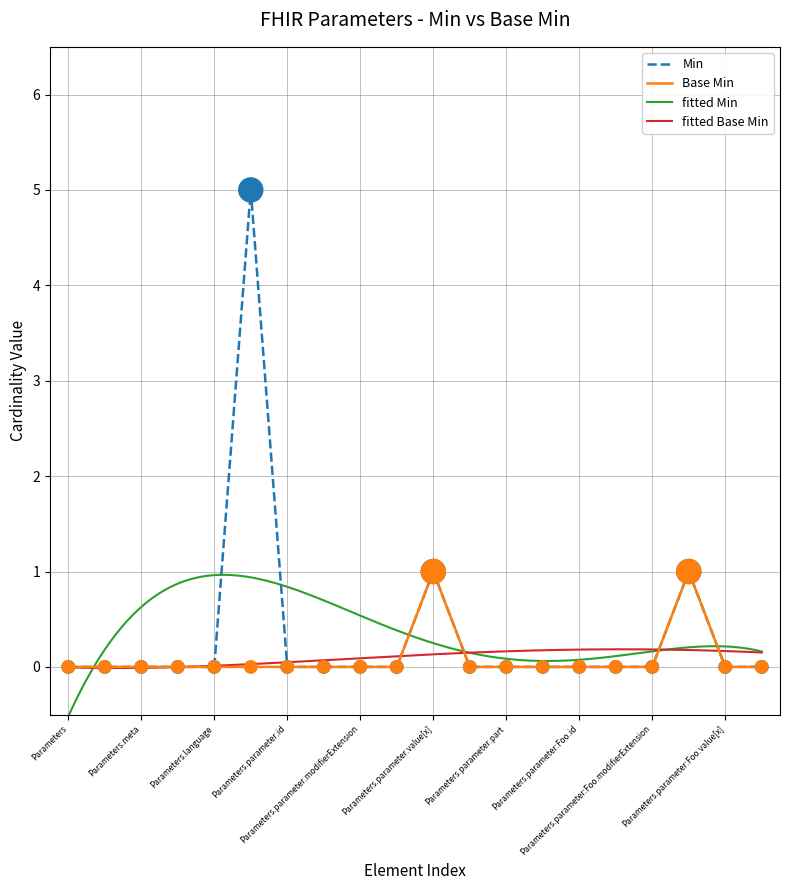

Which series contains the highest Y value?

Min